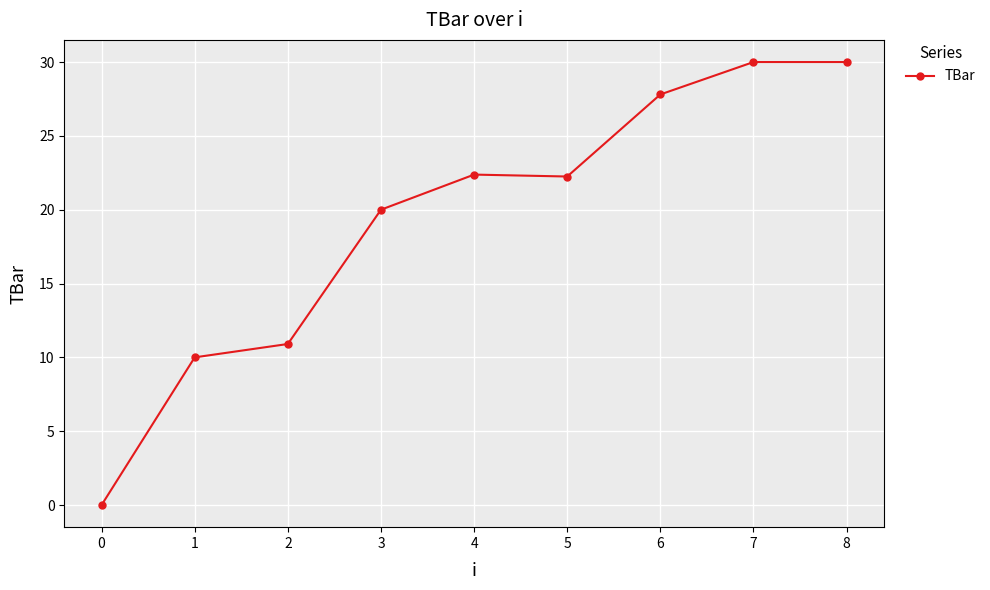

How many series are shown in this chart?

1